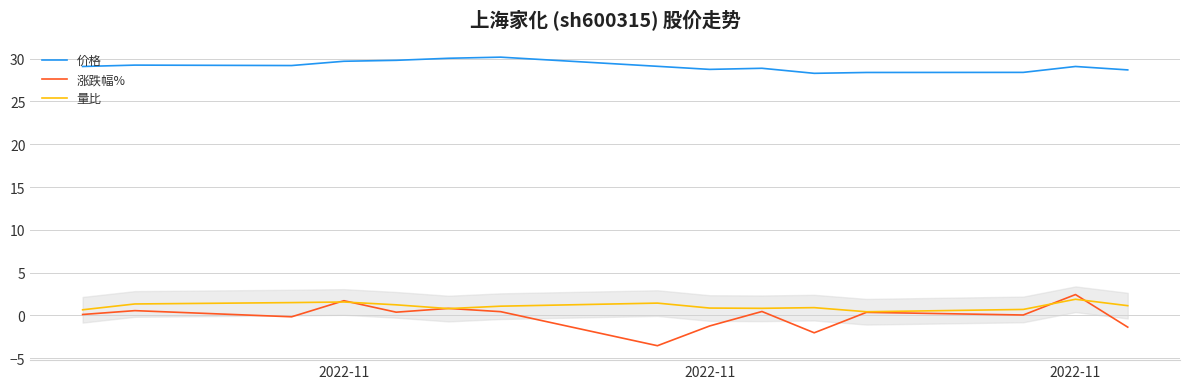

Which series has the widest spread of values?

涨跌幅%